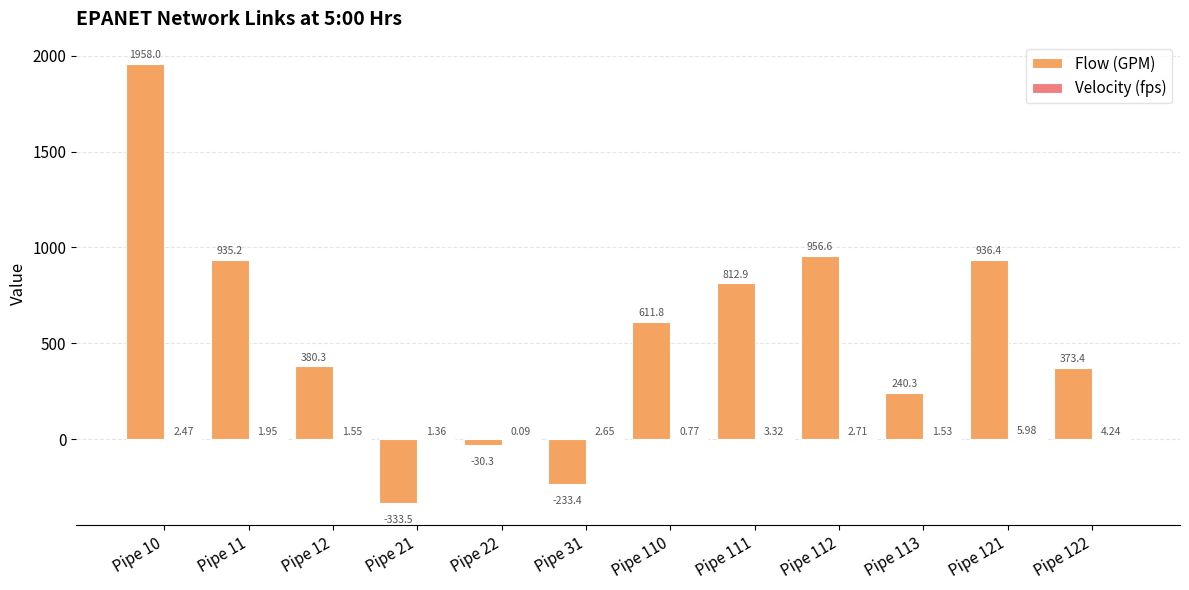

What is the total value across all series at Pipe 111?

816.2